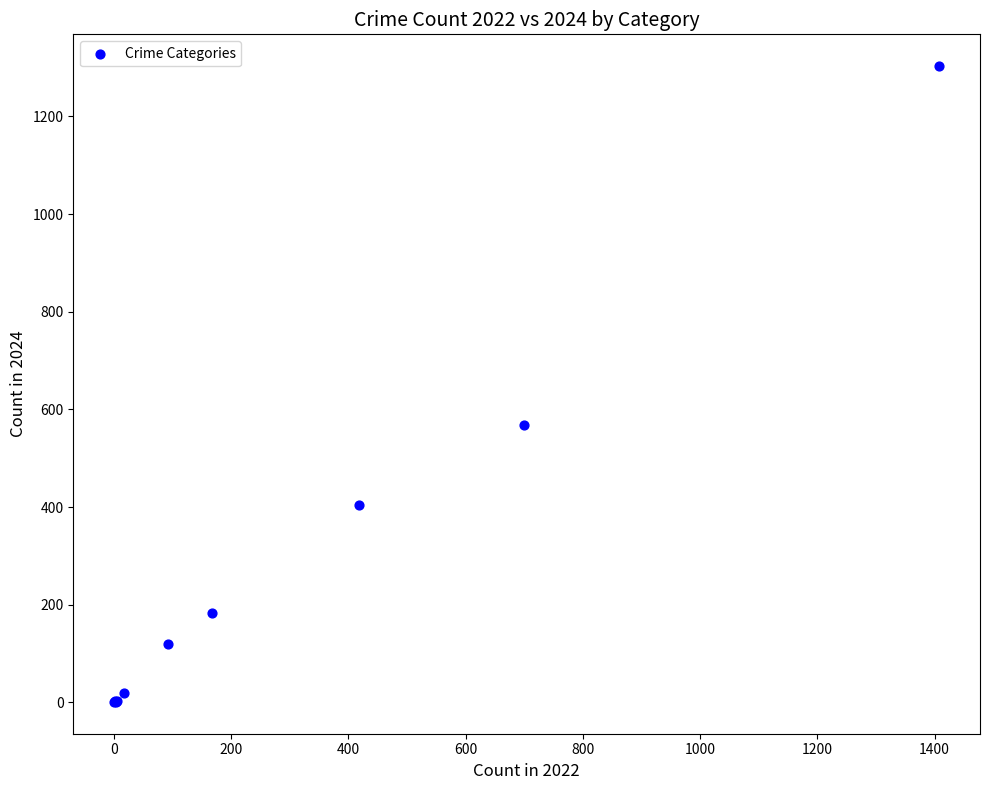

What Y value in the scatter plot is closest to 652?

569